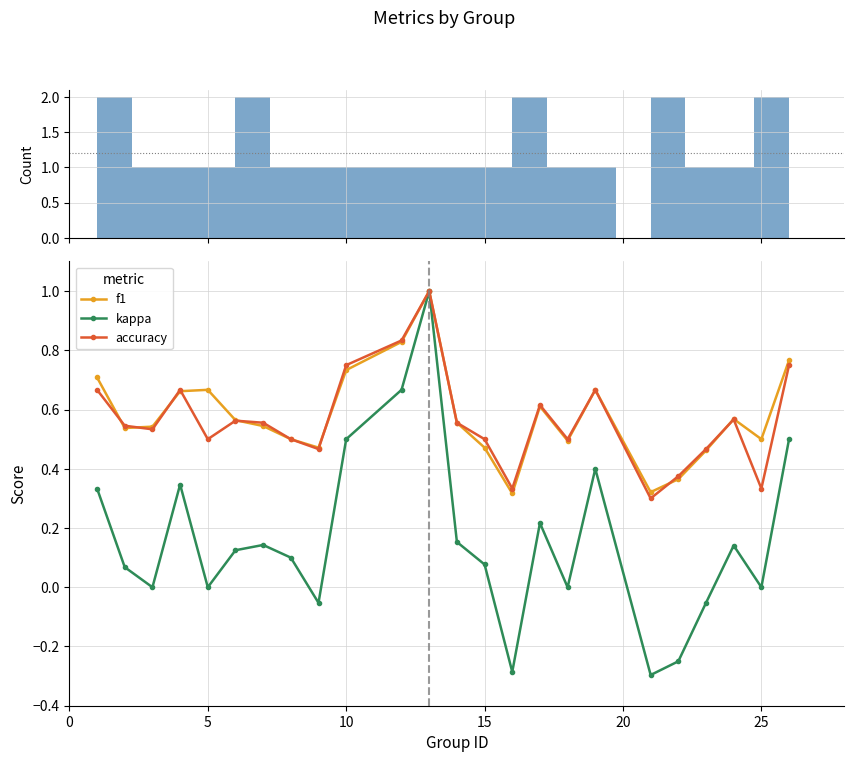

Which series has the largest total across all categories?

f1